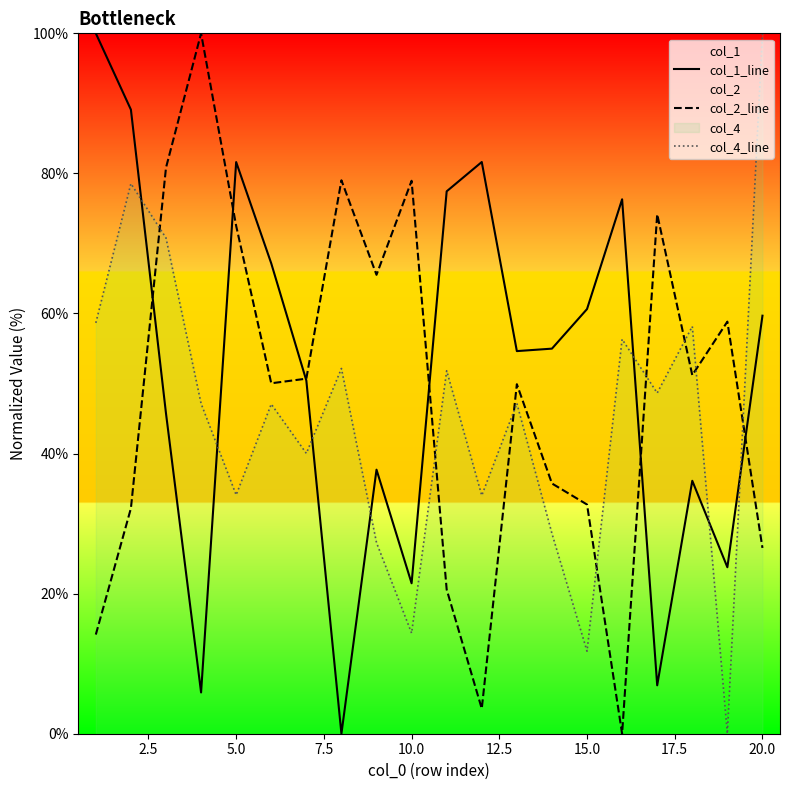

Is it true that col_4_line equals 100.0 at 20.0?

True